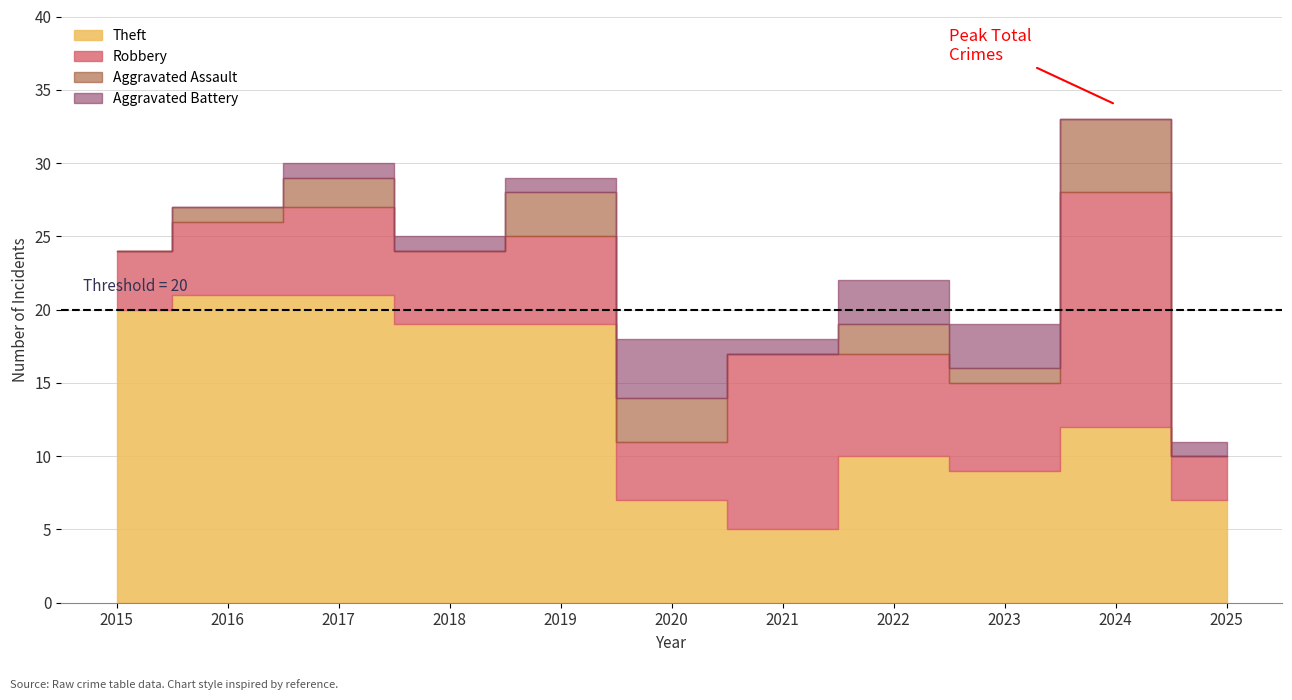

What is the highest value of the Aggravated Battery series?

4